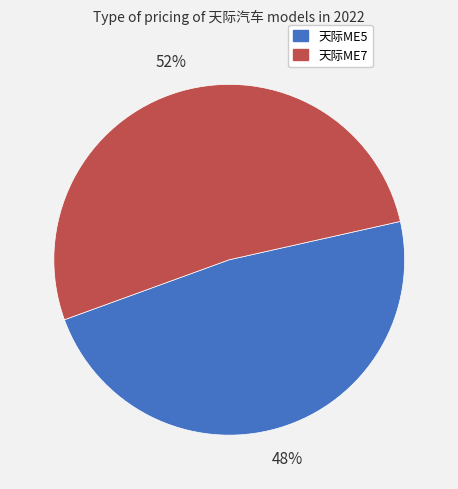

To the nearest percent, what is the difference between the largest and smallest slice percentages?

4%